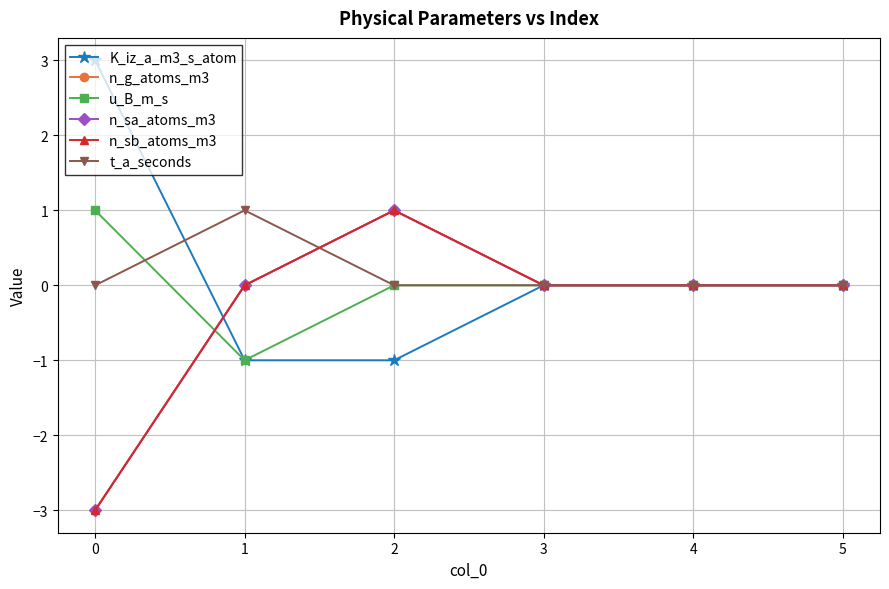

Reading left to right, what are all the values shown in this chart?

K_iz_a_m3_s_atom: 0=3	1=-1	2=-1	3=0	4=0	5=0
n_g_atoms_m3: 0=-3	1=0	2=1	3=0	4=0	5=0
u_B_m_s: 0=1	1=-1	2=0	3=0	4=0	5=0
n_sa_atoms_m3: 0=-3	1=0	2=1	3=0	4=0	5=0
n_sb_atoms_m3: 0=-3	1=0	2=1	3=0	4=0	5=0
t_a_seconds: 0=0	1=1	2=0	3=0	4=0	5=0